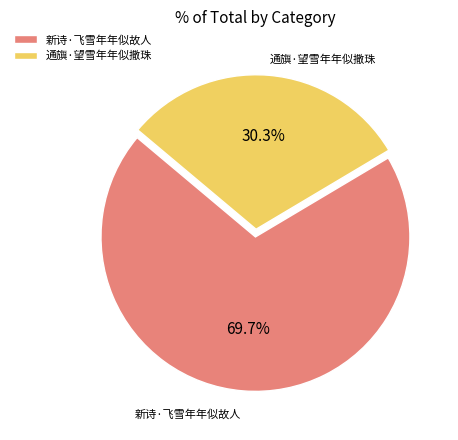

To the nearest percent, what portion does 通旟·望雪年年似撒珠 represent?

30%